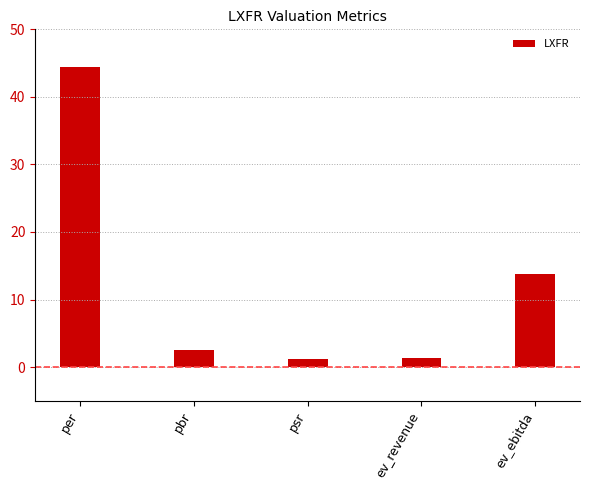

How many values exceed 2?

3